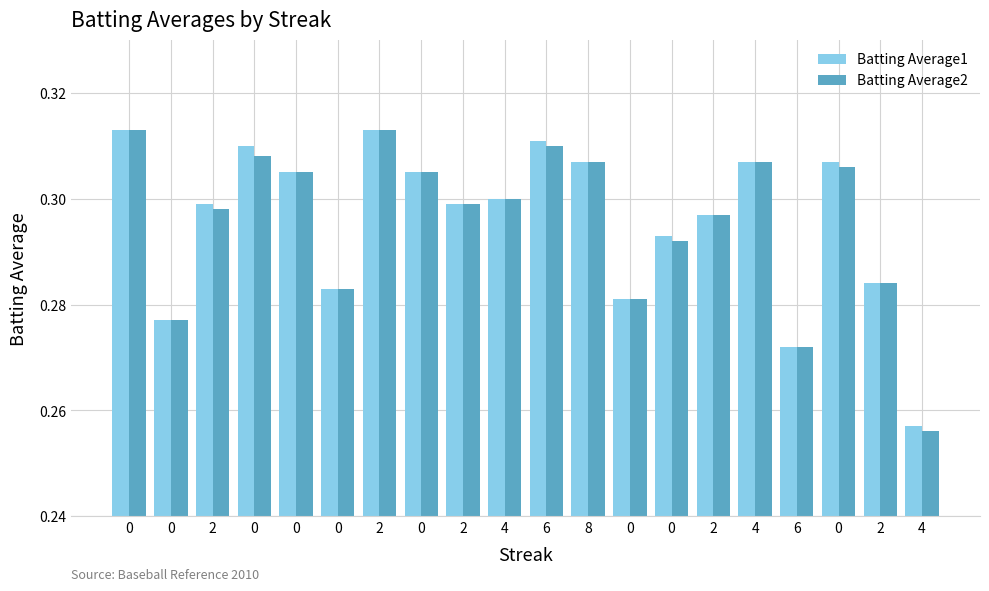

Does the chart contain stacked bars?

No